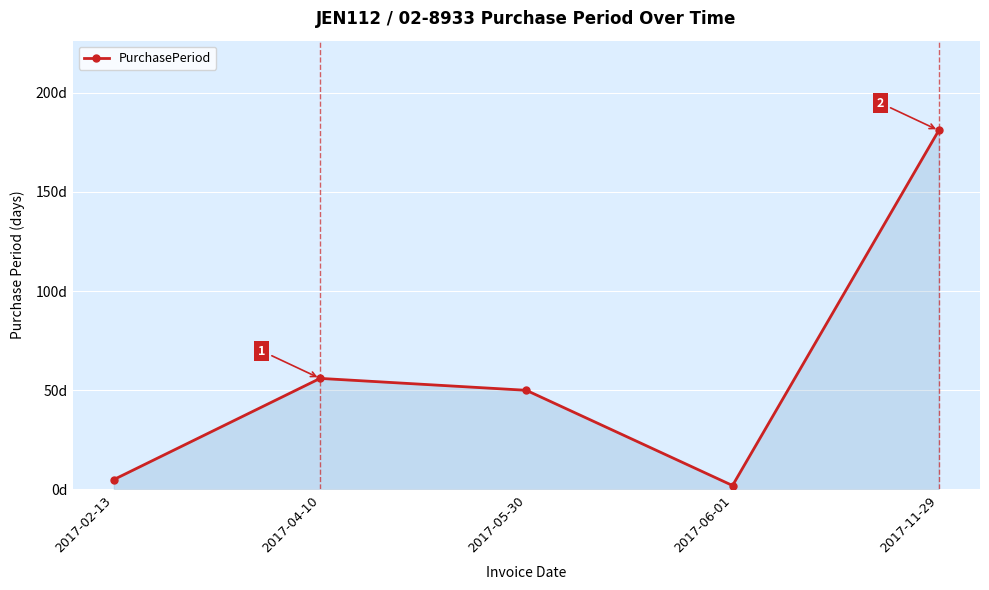

What is the difference between the maximum and minimum values?

179